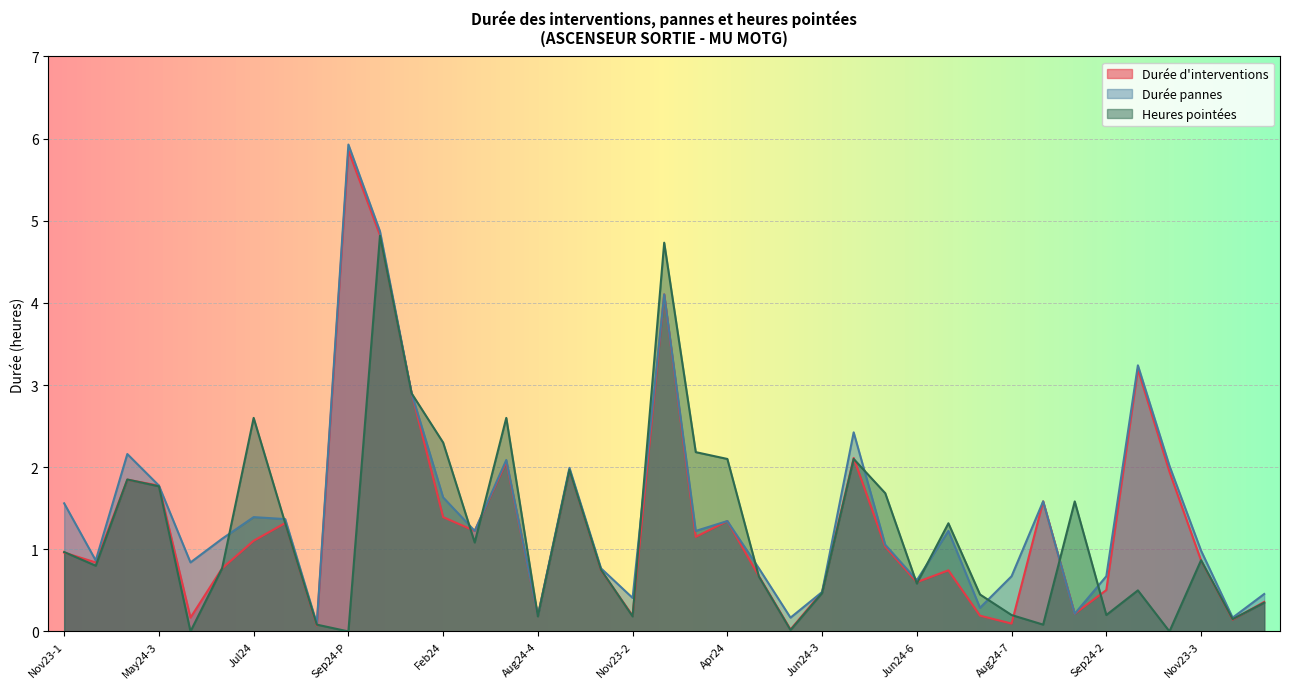

True or false: Durée d'interventions and Heures pointées intersect in this chart.

True